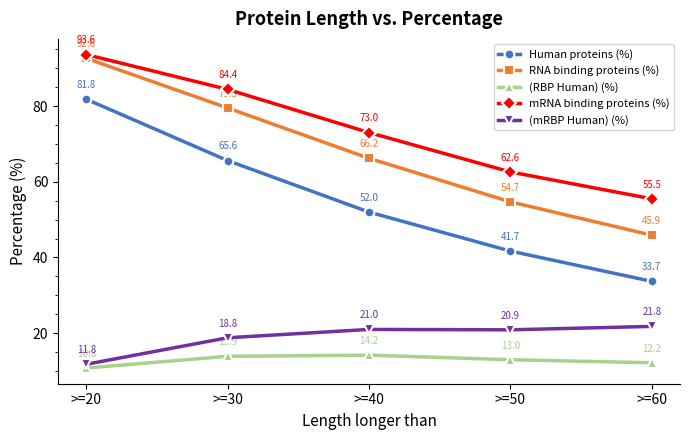

What is the difference between the mRNA binding proteins (%) values at >=50 and >=60?

7.1